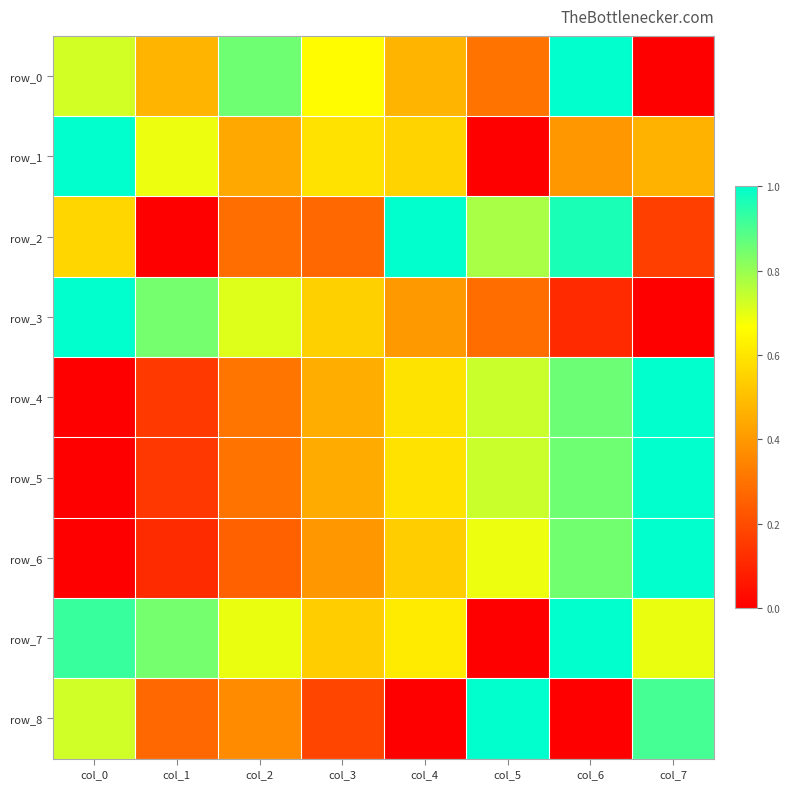

Reading left to right, what are all the values shown in this chart?

row_0: col_0=0.7	col_1=0.5	col_2=0.9	col_3=0.7	col_4=0.5	col_5=0.3	col_6=1.0	col_7=0.0
row_1: col_0=1.0	col_1=0.7	col_2=0.4	col_3=0.6	col_4=0.6	col_5=0.0	col_6=0.4	col_7=0.5
row_2: col_0=0.6	col_1=0.0	col_2=0.3	col_3=0.3	col_4=1.0	col_5=0.8	col_6=1.0	col_7=0.2
row_3: col_0=1.0	col_1=0.8	col_2=0.7	col_3=0.5	col_4=0.4	col_5=0.3	col_6=0.1	col_7=0.0
row_4: col_0=0.0	col_1=0.1	col_2=0.3	col_3=0.5	col_4=0.6	col_5=0.7	col_6=0.9	col_7=1.0
row_5: col_0=0.0	col_1=0.1	col_2=0.3	col_3=0.4	col_4=0.6	col_5=0.7	col_6=0.9	col_7=1.0
row_6: col_0=0.0	col_1=0.1	col_2=0.3	col_3=0.4	col_4=0.5	col_5=0.7	col_6=0.8	col_7=1.0
row_7: col_0=0.9	col_1=0.8	col_2=0.7	col_3=0.5	col_4=0.6	col_5=0.0	col_6=1.0	col_7=0.7
row_8: col_0=0.7	col_1=0.3	col_2=0.4	col_3=0.2	col_4=0.0	col_5=1.0	col_6=0.0	col_7=0.9